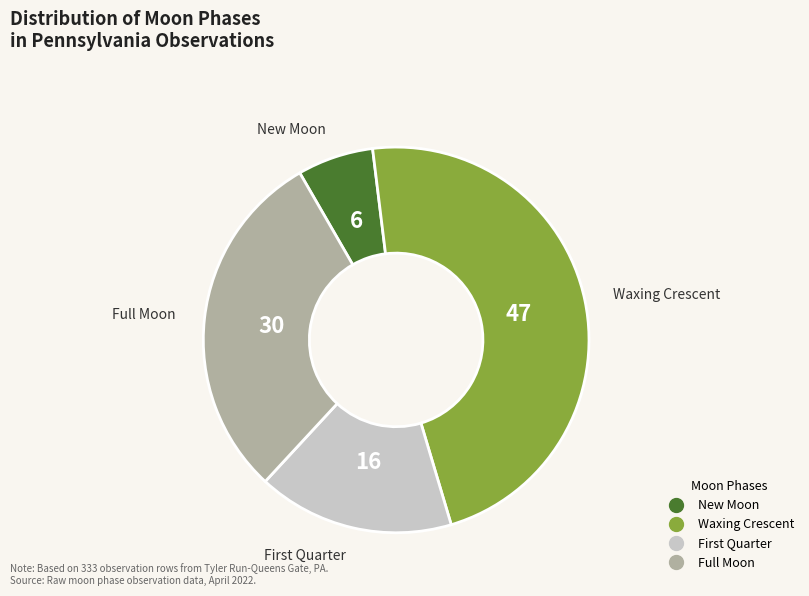

Is there a majority slice in this chart?

No